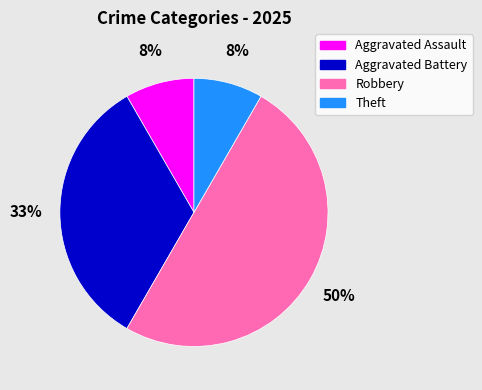

Do Aggravated Battery and Theft together represent more than half of the pie?

No